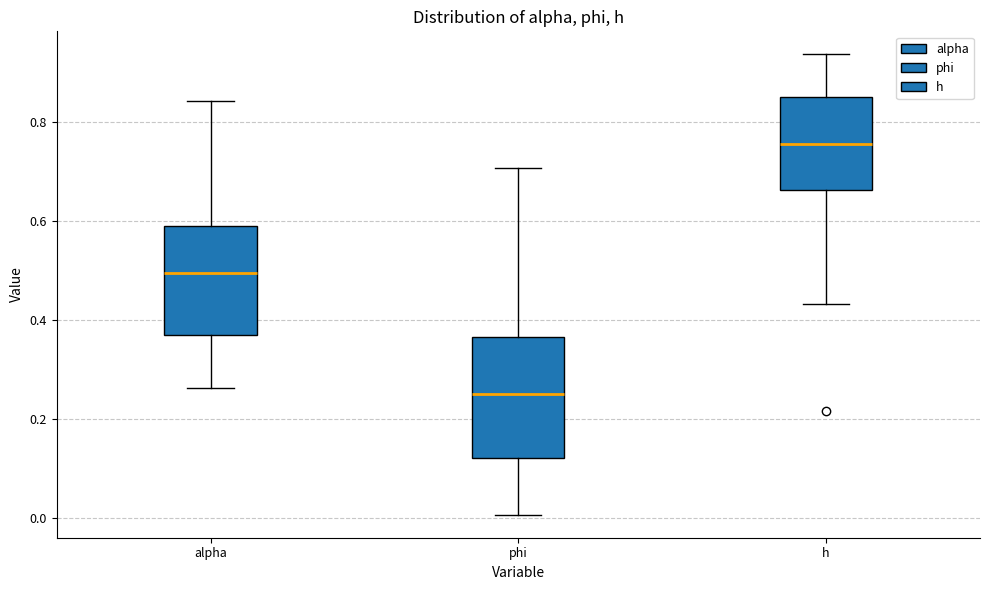

Reading left to right, read every box against the y-axis: the position of its median line, the range the box covers, and the ends of its whiskers. The values are not printed on the chart, so give them approximately, as read against the axis.

alpha: median 0.50, box 0.36 to 0.60, whiskers 0.26 to 0.84
phi: median 0.26, box 0.12 to 0.36, whiskers 0.00 to 0.70
h: median 0.76, box 0.66 to 0.86, whiskers 0.44 to 0.94